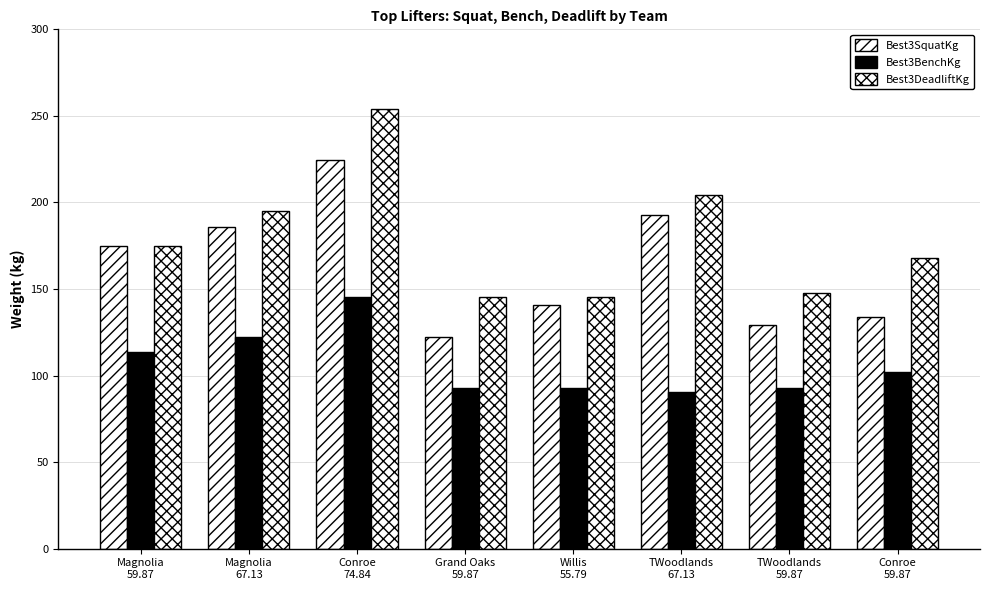

Rank the series by their maximum value, from highest to lowest.

Best3DeadliftKg, Best3SquatKg, Best3BenchKg